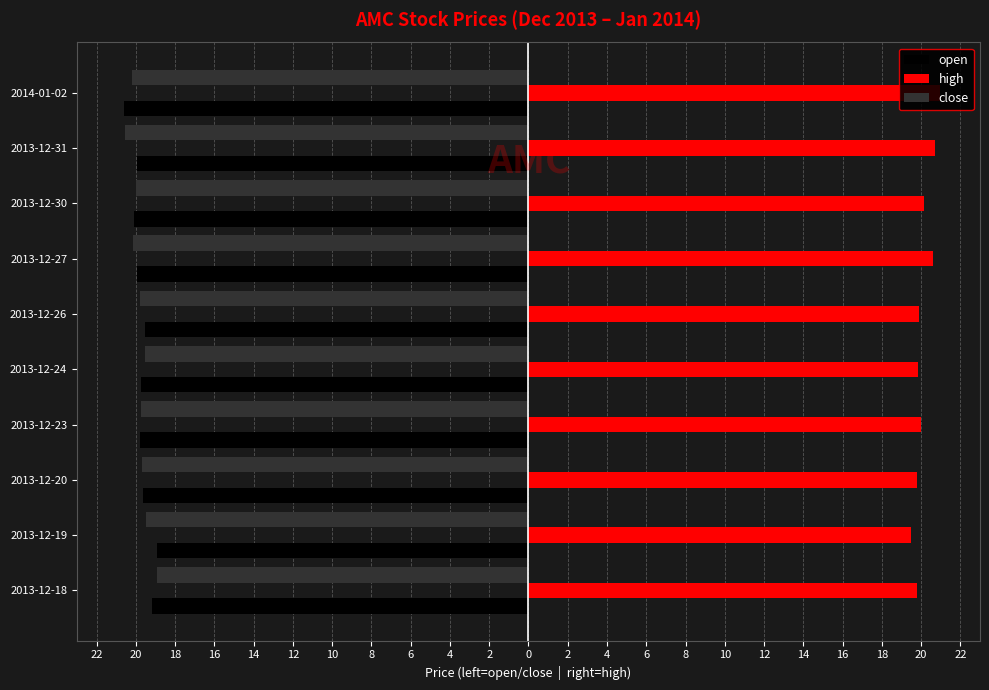

What is the difference between the maximum and second lowest values in the open series?

1.2